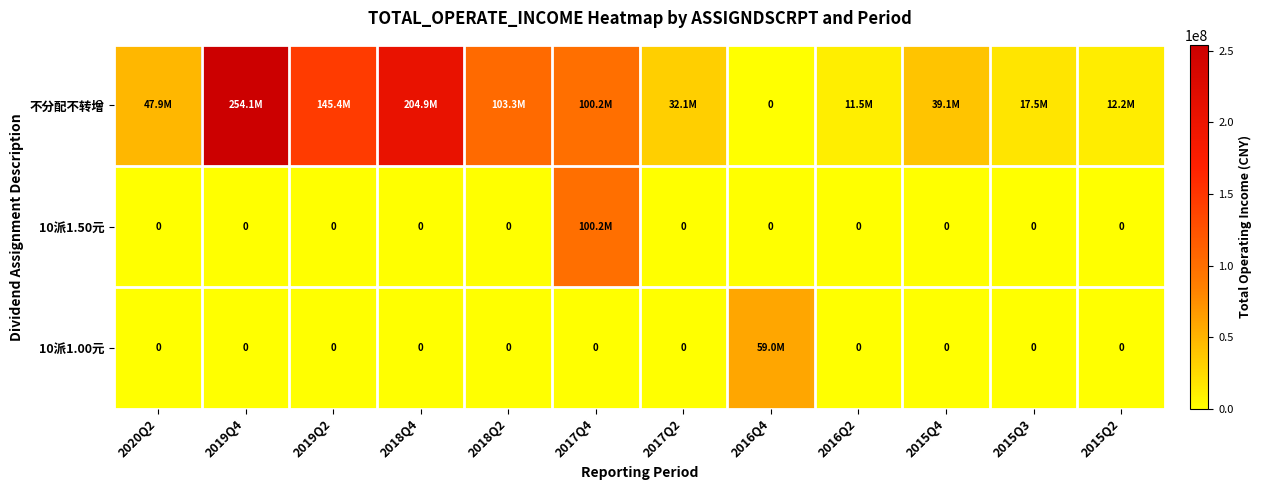

At which category is the sum across all series the highest?

2019Q4